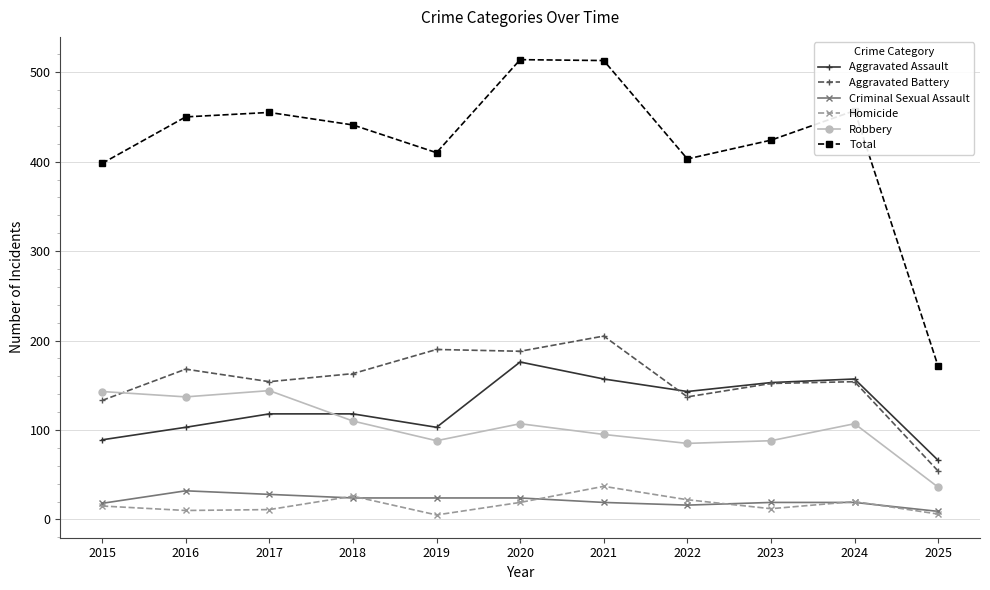

True or false: Robbery and Criminal Sexual Assault intersect in this chart.

False